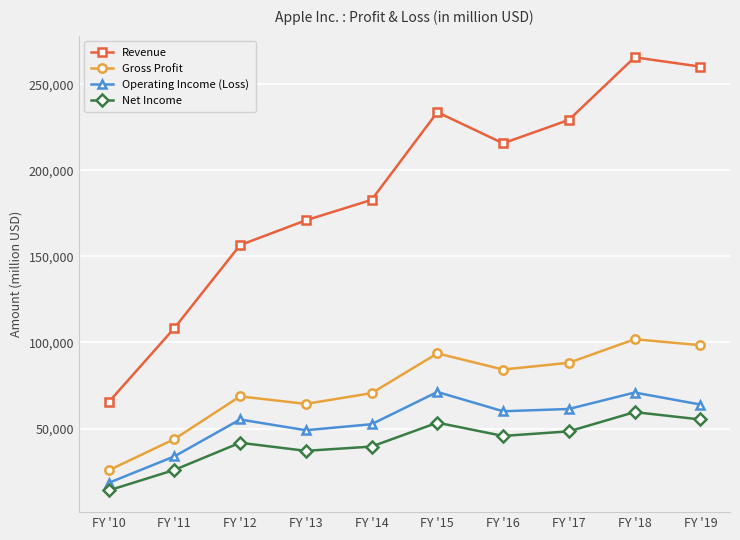

How many lines are shown in the chart?

4